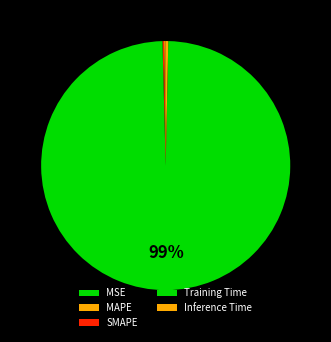

What is the majority slice?

Training Time